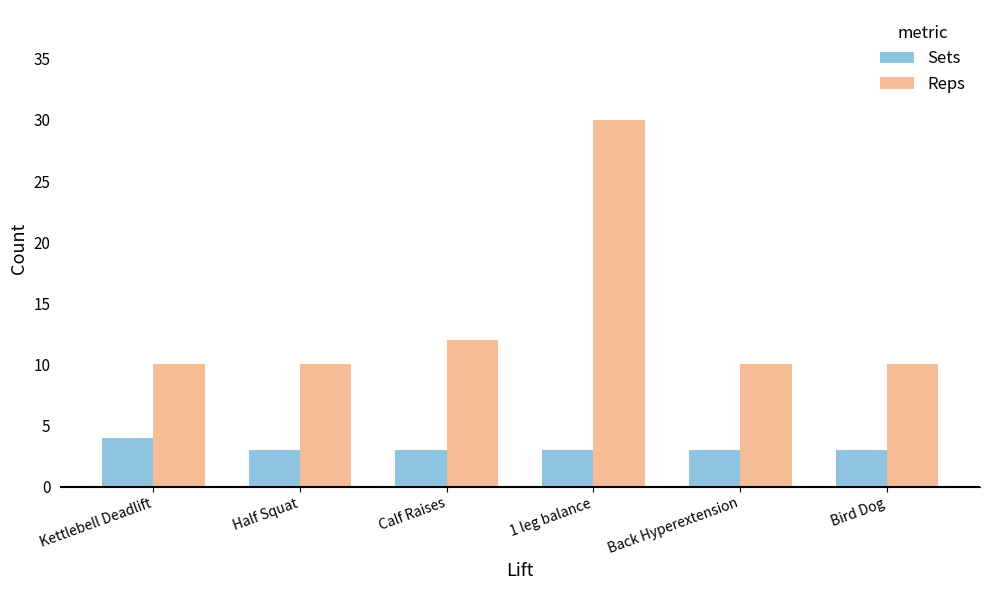

Does the chart contain stacked bars?

No